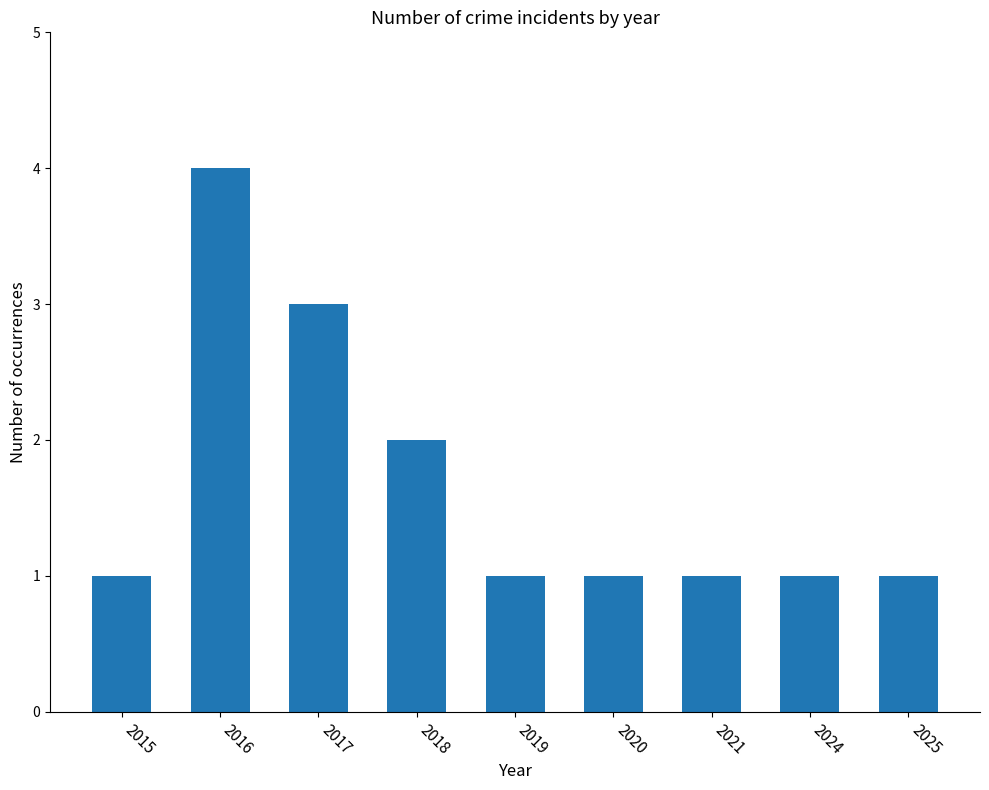

What is the difference between the second highest and second lowest values?

2